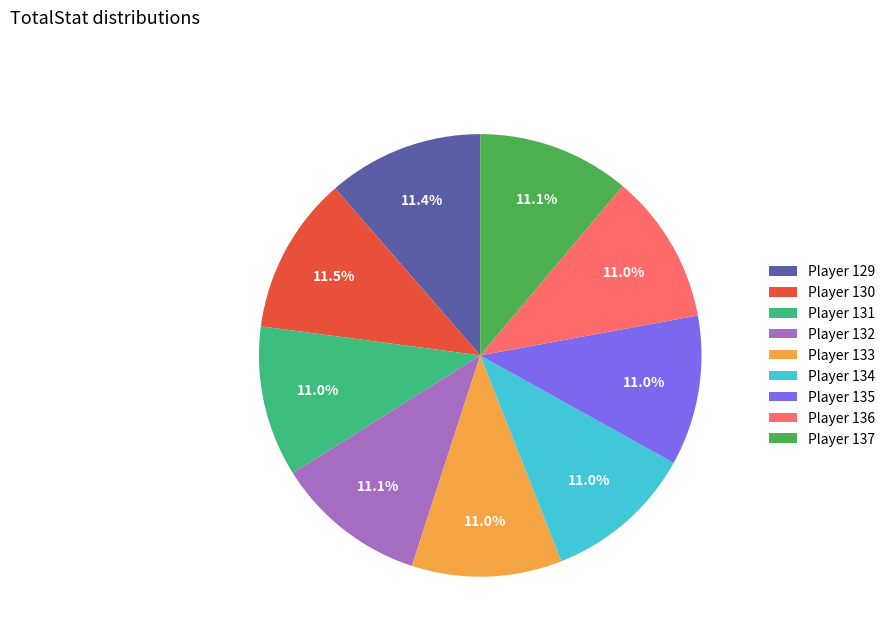

Is the sum of Player 136 and Player 131 greater than half?

No